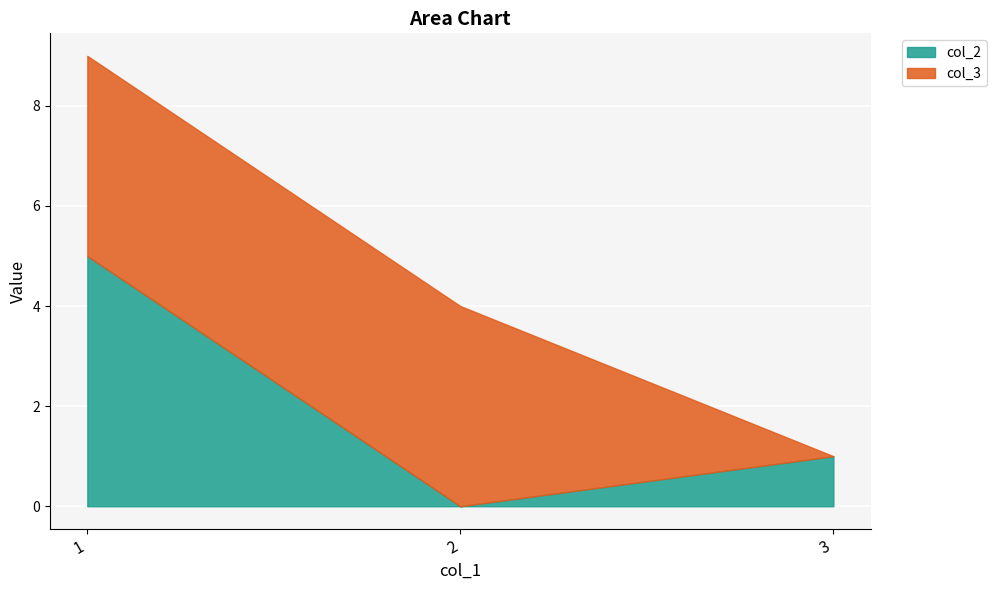

At 3, list the series in order from smallest to largest.

col_3, col_2